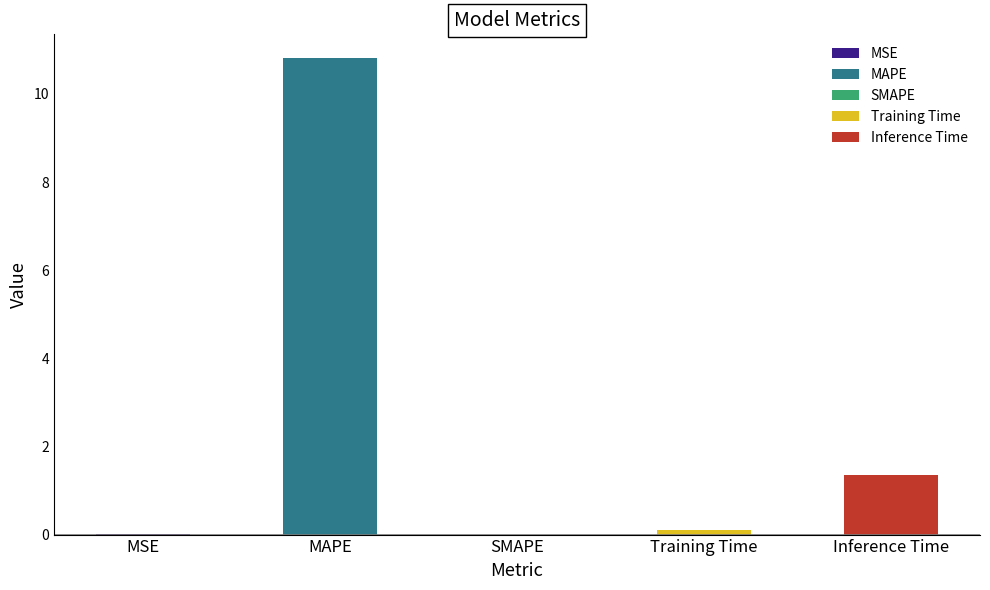

At which label is the value closest to 5?

Inference Time